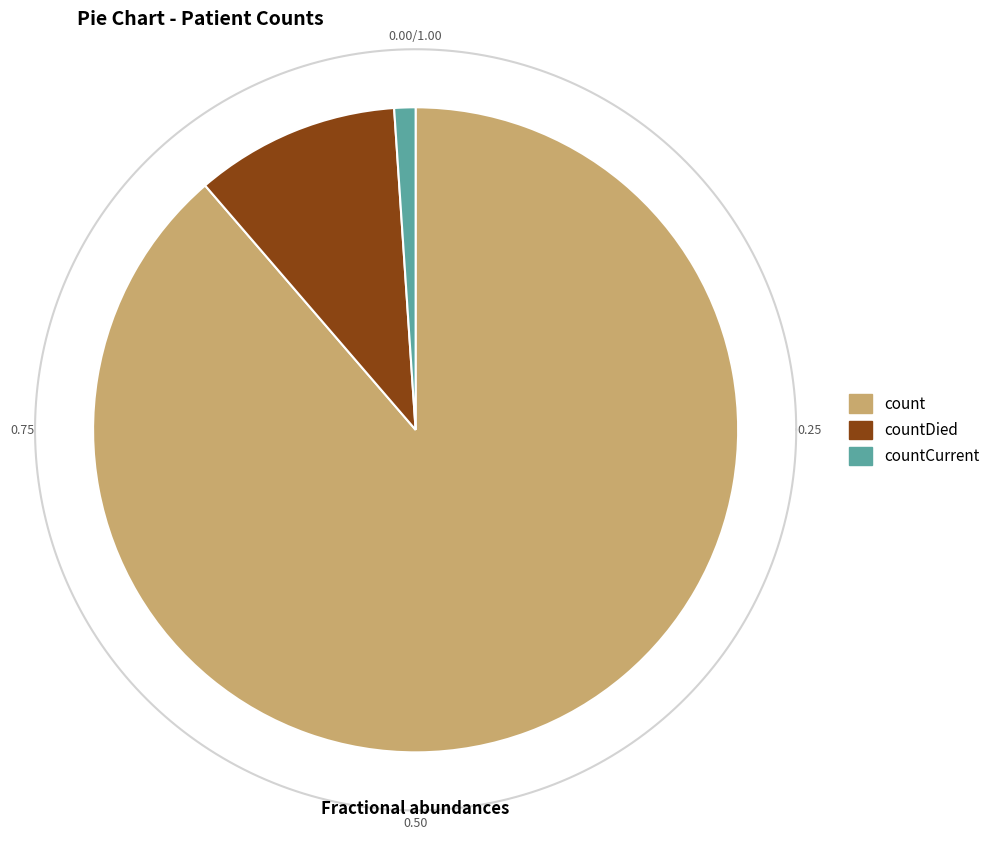

The count slice represents 89% of the pie. True or false?

True